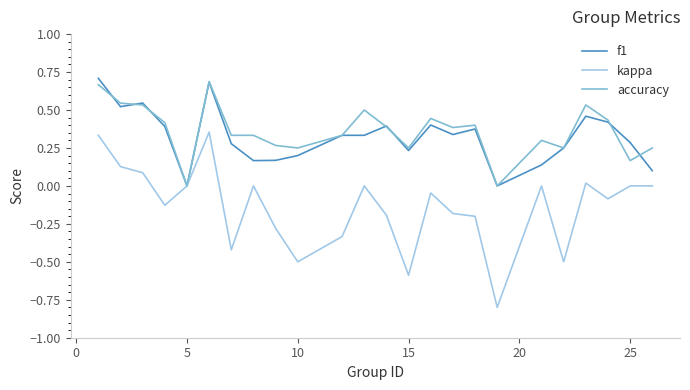

What are all the series names shown in the legend?

f1, kappa, accuracy